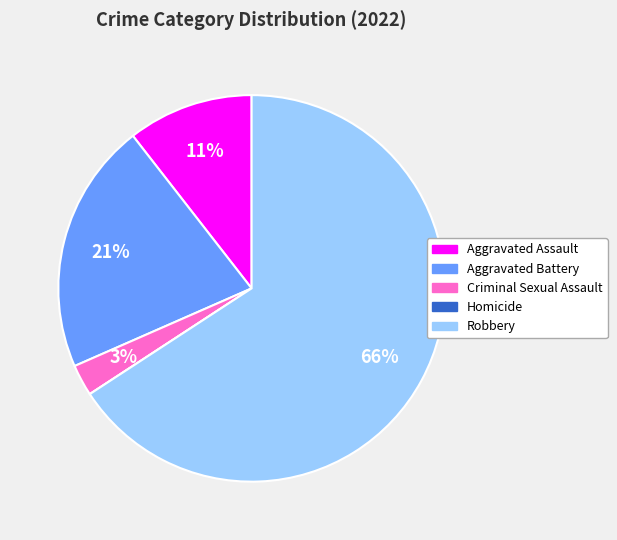

Is Robbery the majority of the pie?

Yes